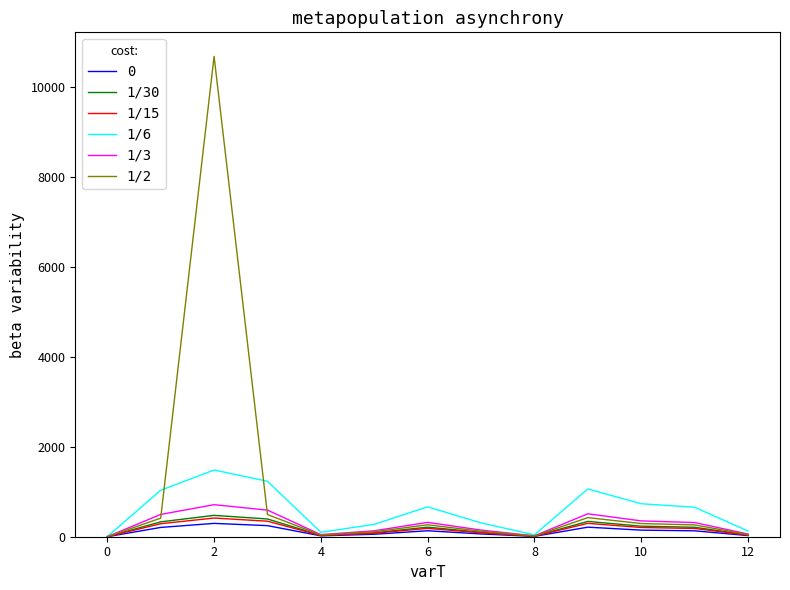

What is the highest value of the 1/30 series?

474.4